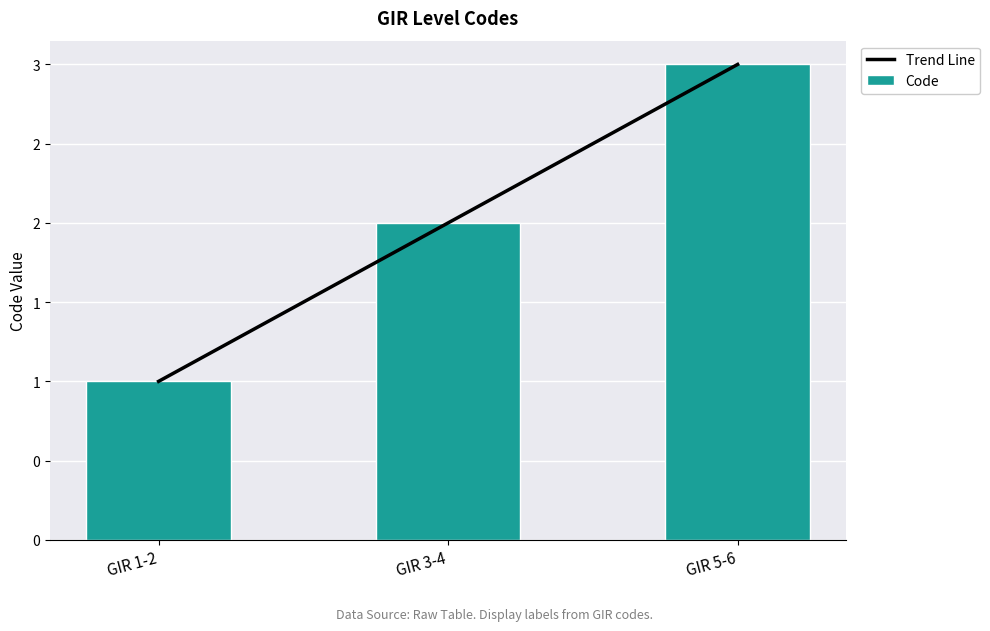

Is the value of Trend Line at GIR 3-4 greater than the value of Code at GIR 3-4?

No